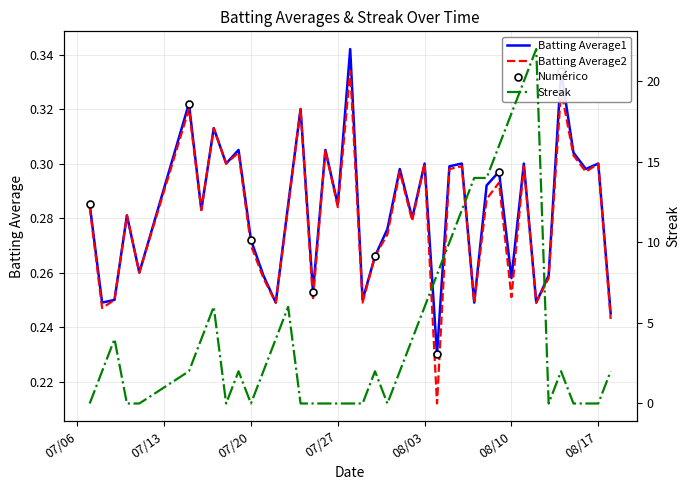

True or false: Streak and Batting Average2 intersect in this chart.

True